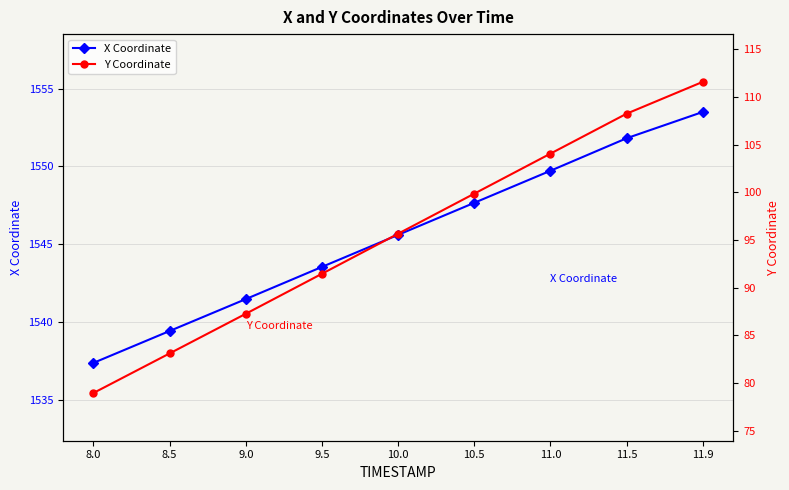

At which label is X Coordinate closest to 1545?

10.0